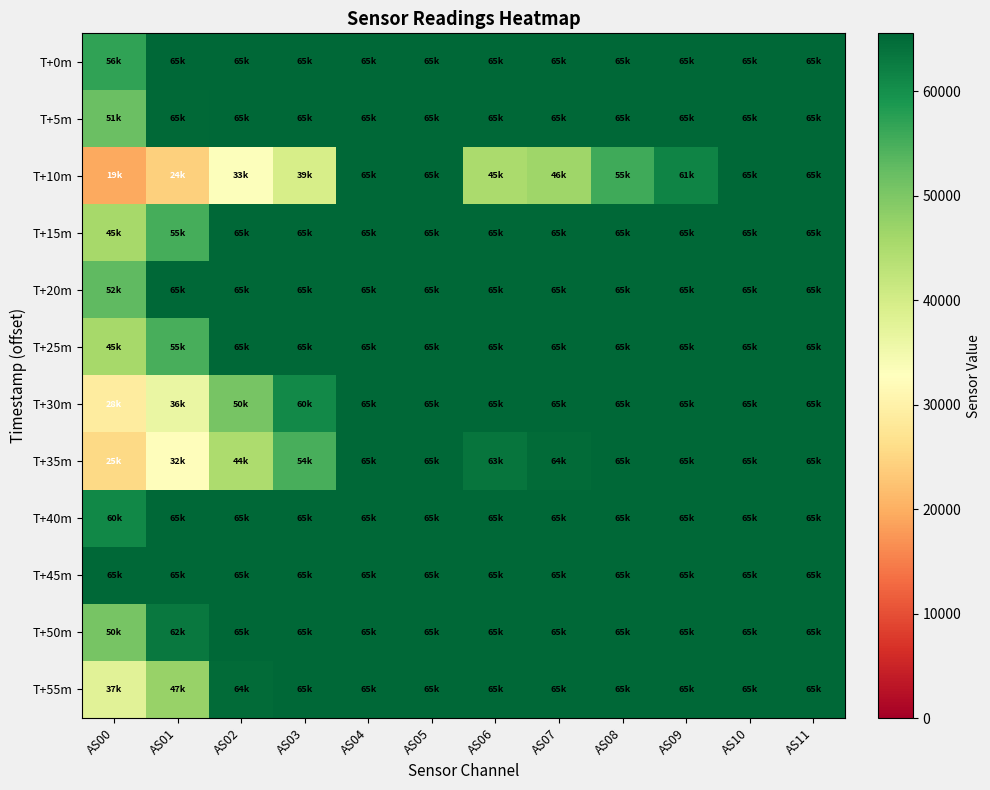

What is the minimum value shown in the chart?

19423